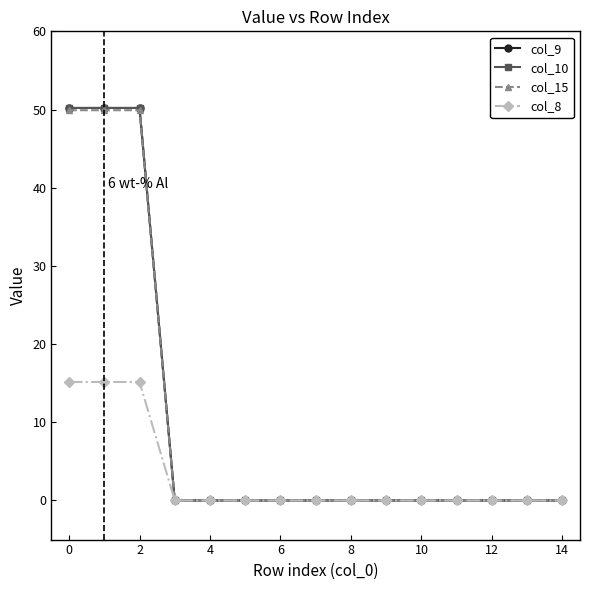

What is the sum of all col_10 values?

150.6